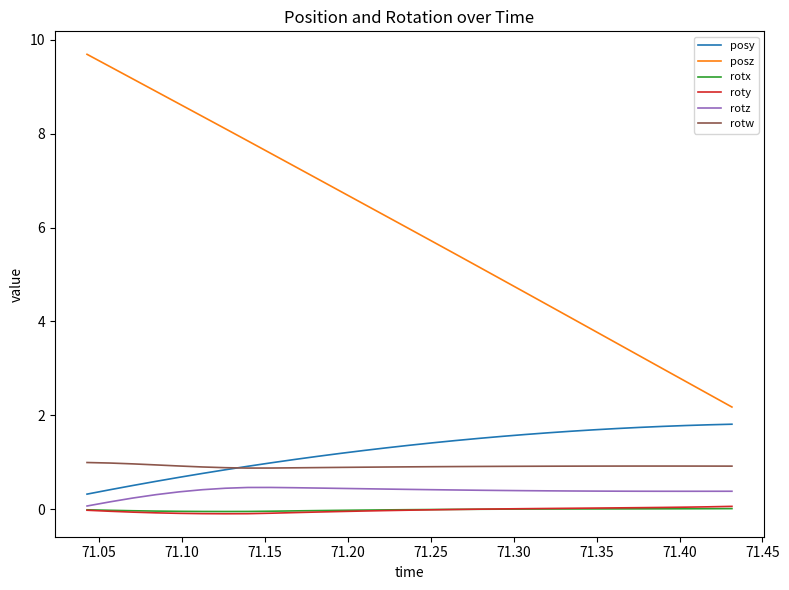

How many categories are shown in the chart?

29